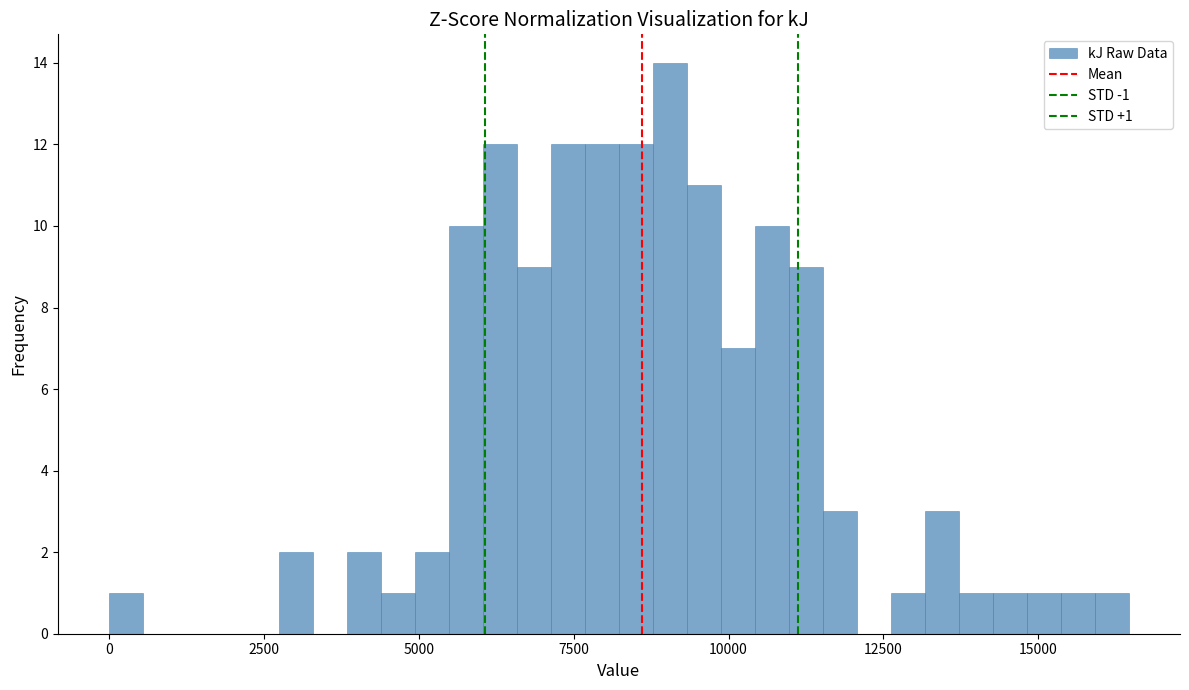

Around what value on the x-axis is the tallest bar? Give the approximate position of its centre, as read against the axis.

9000